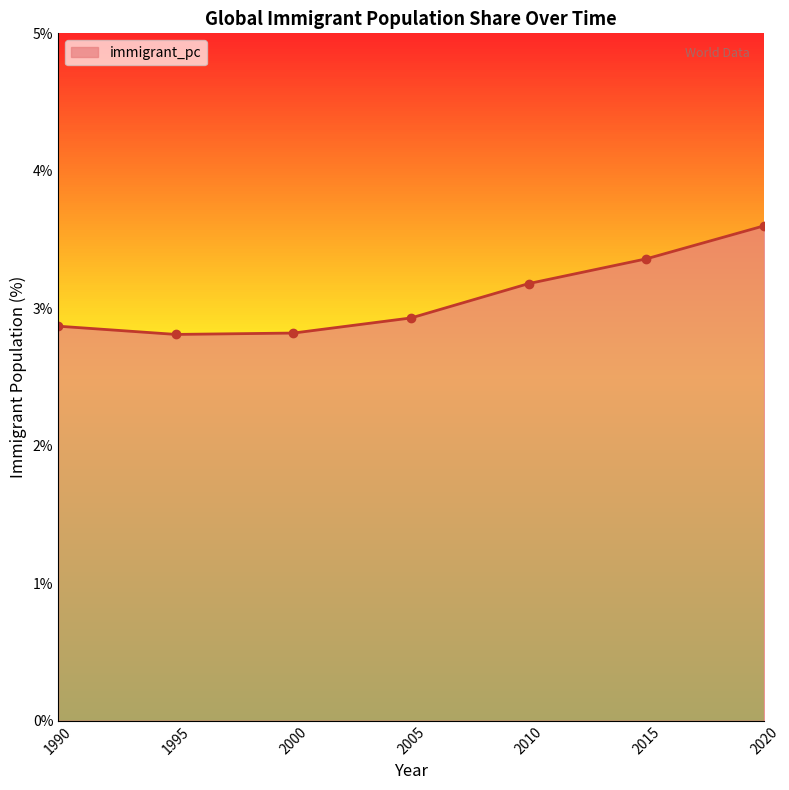

What is the average value?

3.1